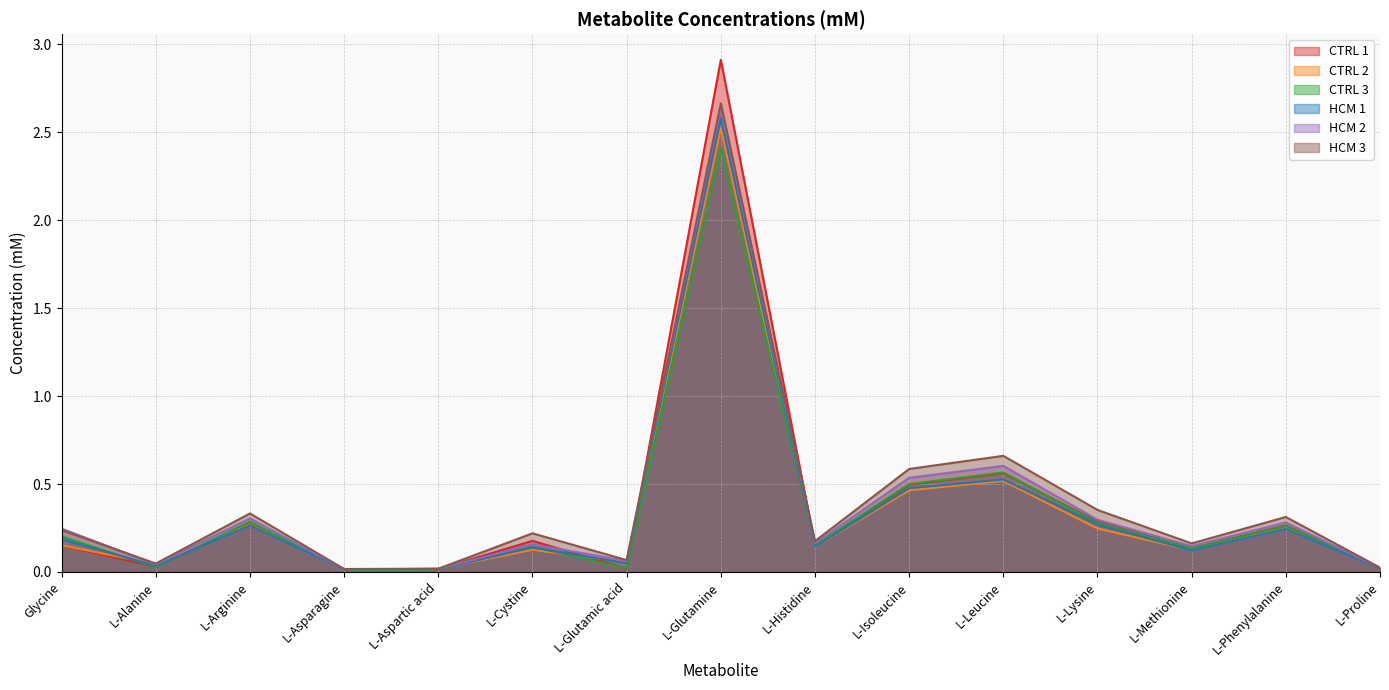

Which series ends up on top after the final intersection of CTRL 2 and CTRL 1?

CTRL 2